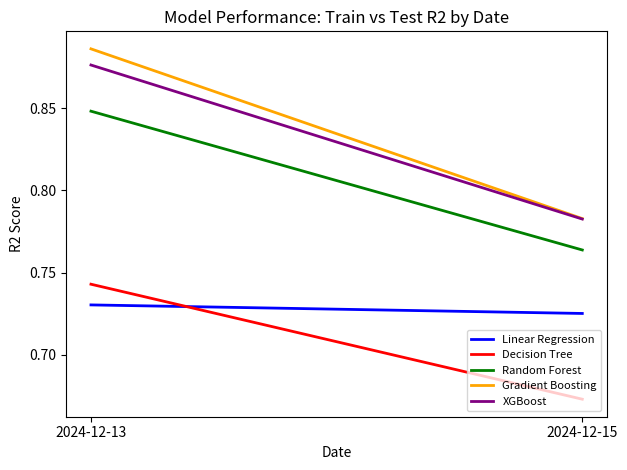

What is the value of the Random Forest point at the 2nd from the left?

0.8